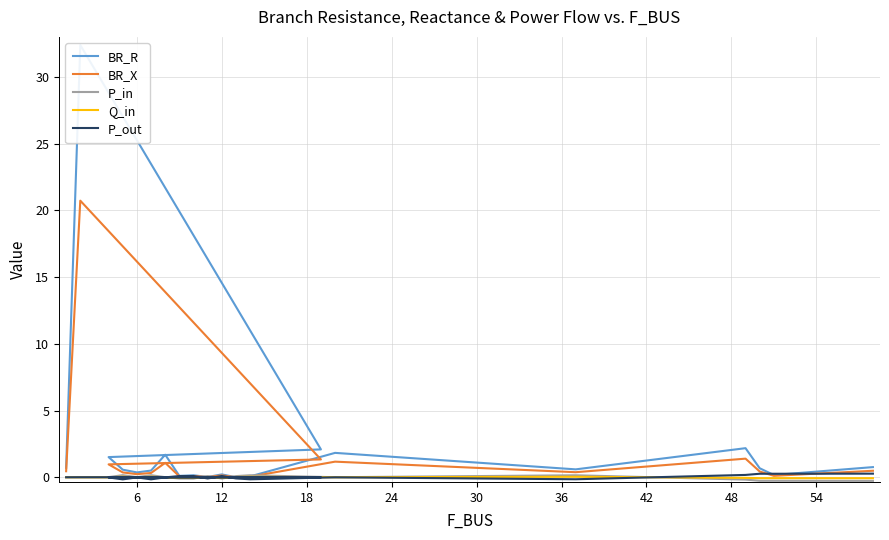

How many lines are shown in the chart?

5